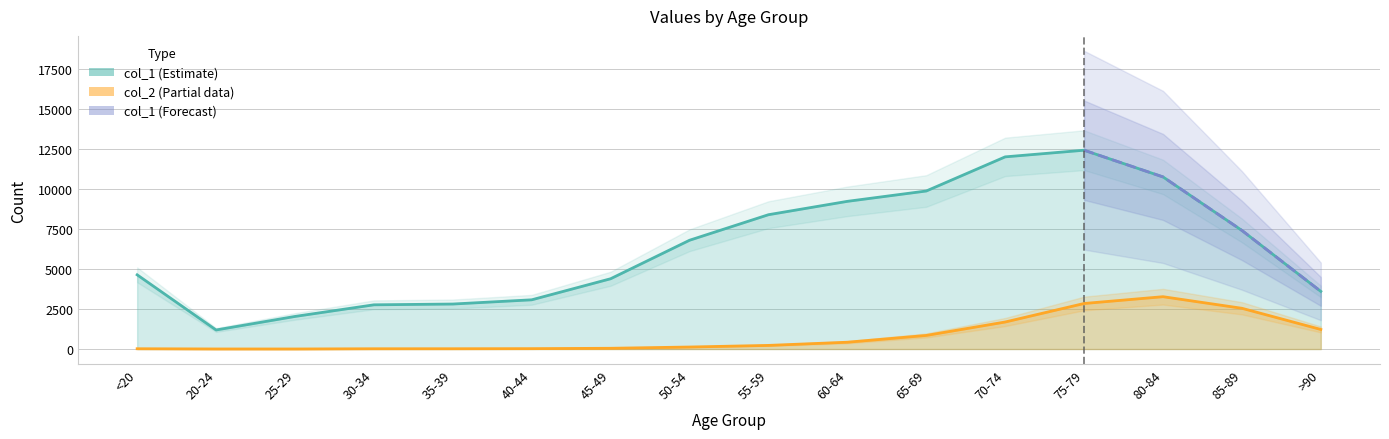

Which series changed the most between 20-24 and 35-39?

col_1